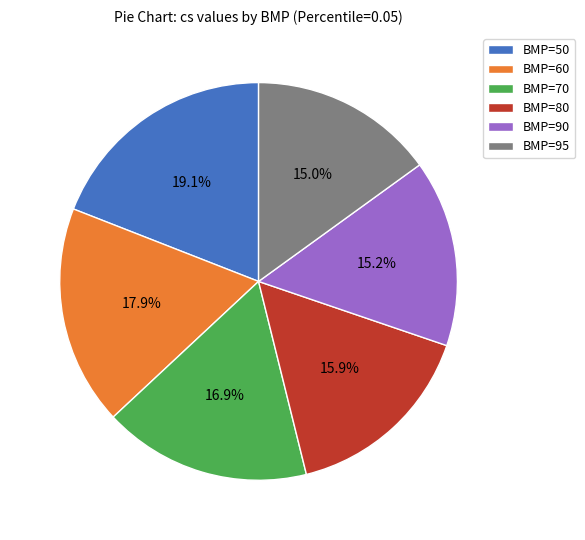

How many segments does this pie chart have?

6